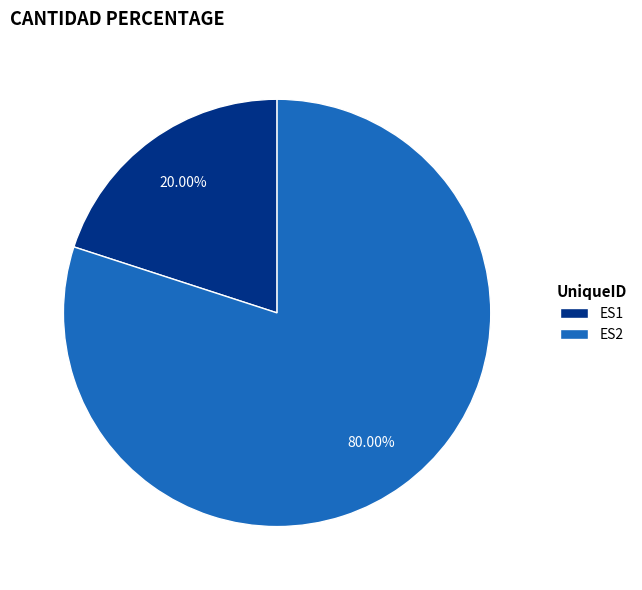

Which slice is the largest?

ES2